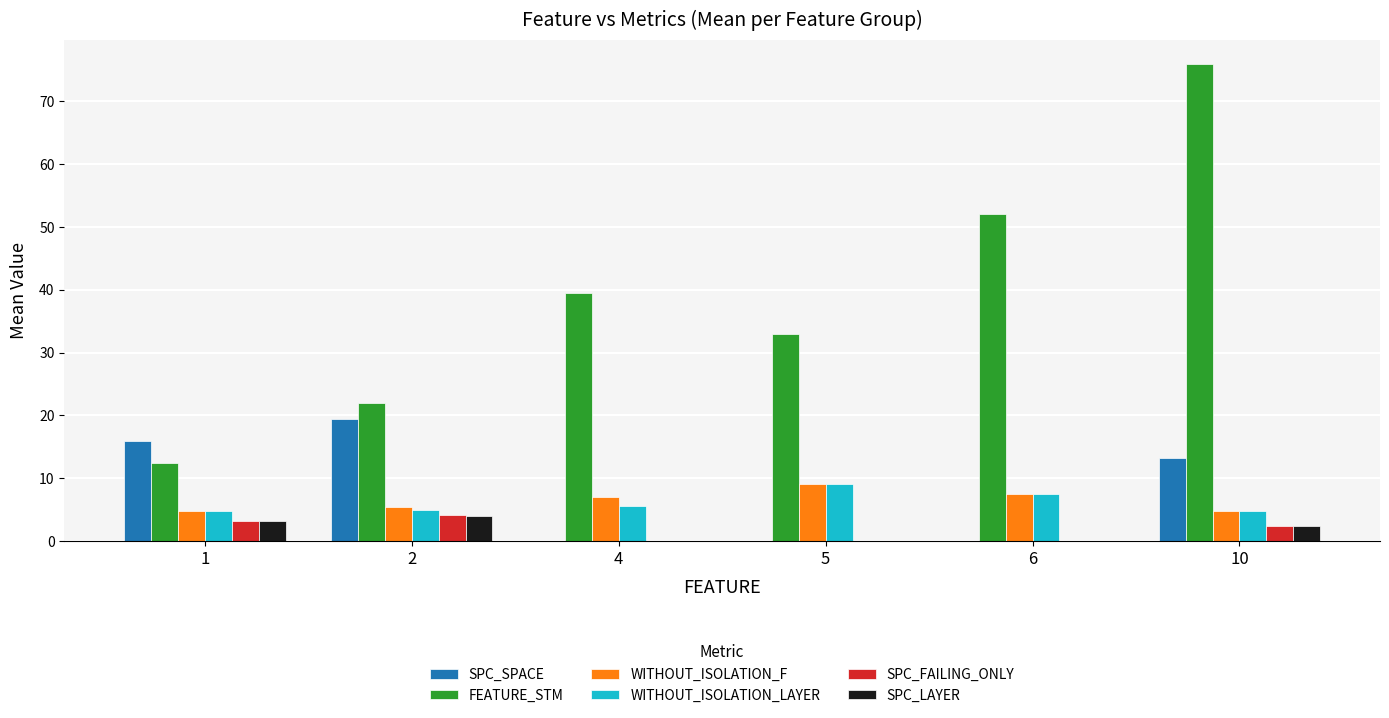

Which label corresponds to the largest value in the chart?

10